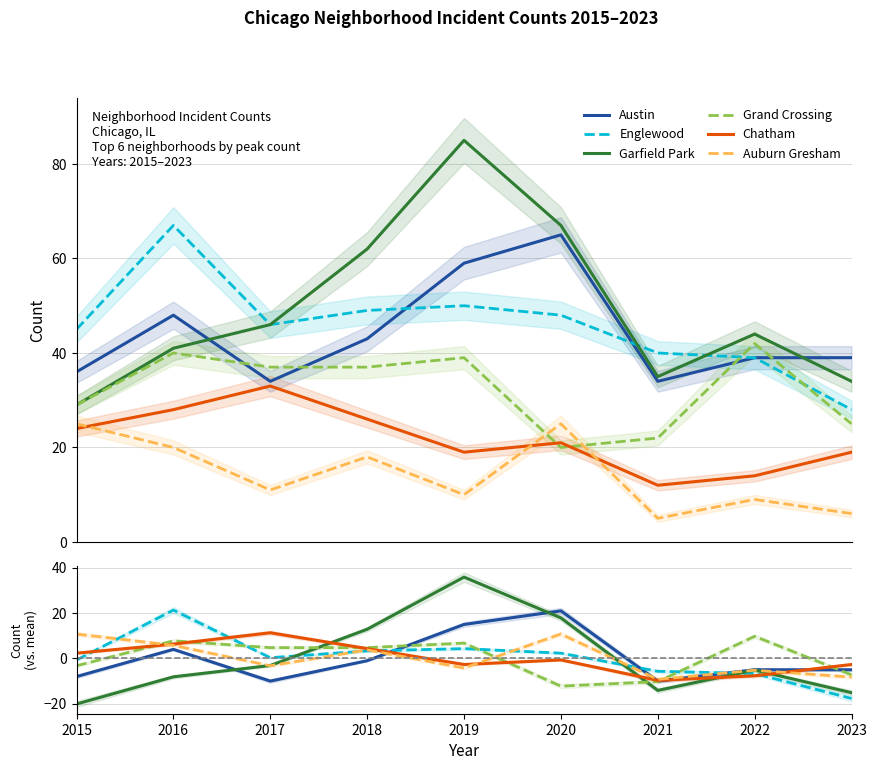

What is the total value across all series at 2020?

38.4